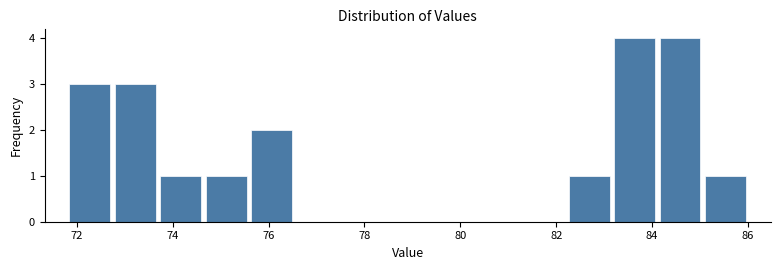

Reading left to right, list every bar in this chart as the range it spans on the x-axis followed by its height. Neither the bar edges nor the heights are printed on the chart, so give them approximately, as read against the axes.

71.8 to 72.8: 3
72.8 to 73.6: 3
73.6 to 74.6: 1
74.6 to 75.6: 1
75.6 to 76.6: 2
76.6 to 77.4: 0
77.4 to 78.4: 0
78.4 to 79.4: 0
79.4 to 80.4: 0
80.4 to 81.2: 0
81.2 to 82.2: 0
82.2 to 83.2: 1
83.2 to 84.2: 4
84.2 to 85.0: 4
85.0 to 86.0: 1